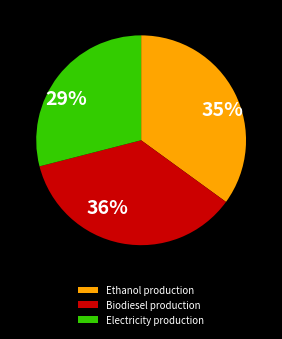

Do Ethanol production and Biodiesel production together represent more than half of the pie?

Yes